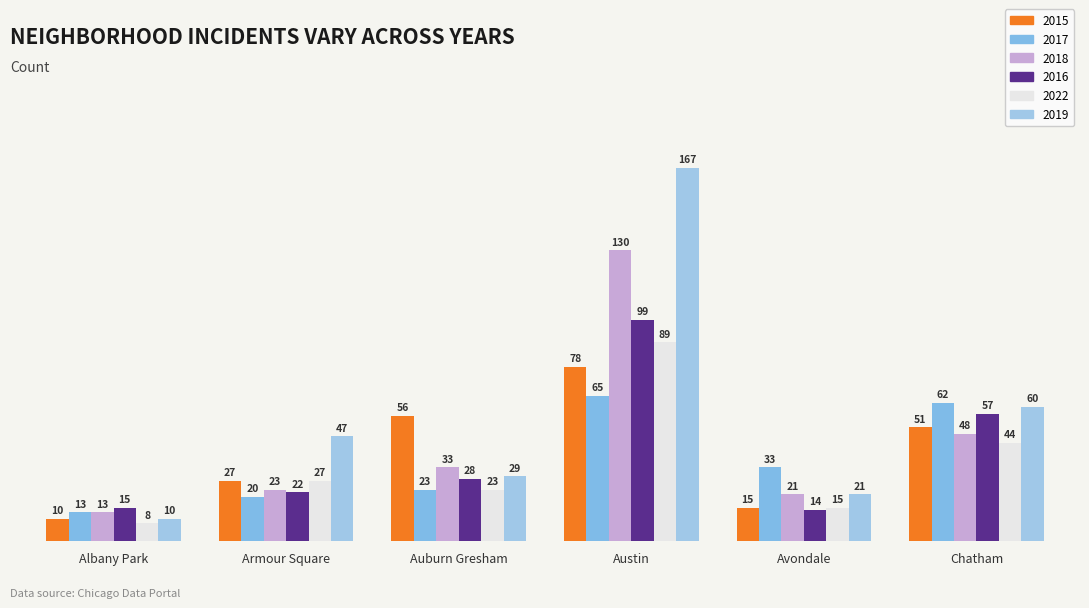

At how many categories does at least one series exceed 143?

1